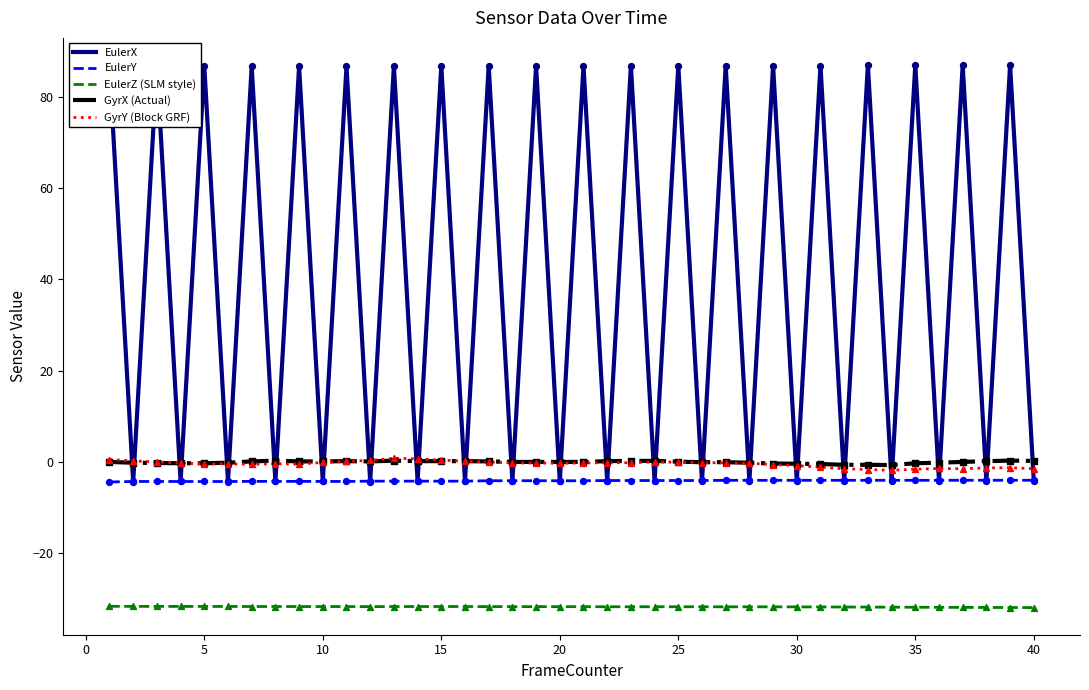

Which series has the largest total across all categories?

EulerX